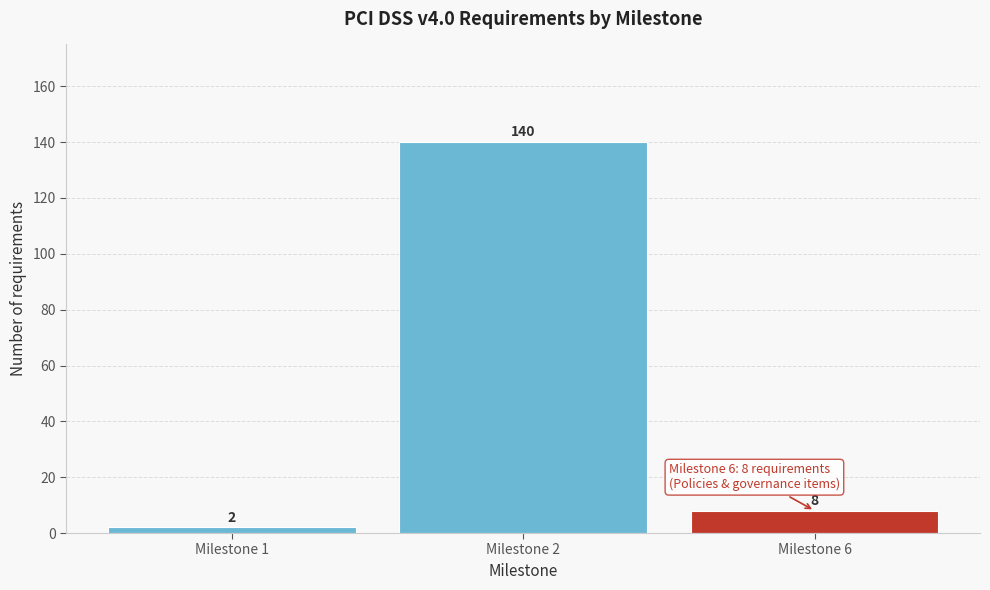

Reading left to right, transcribe all the data shown in this chart.

Milestone 1=2	Milestone 2=140	Milestone 6=8